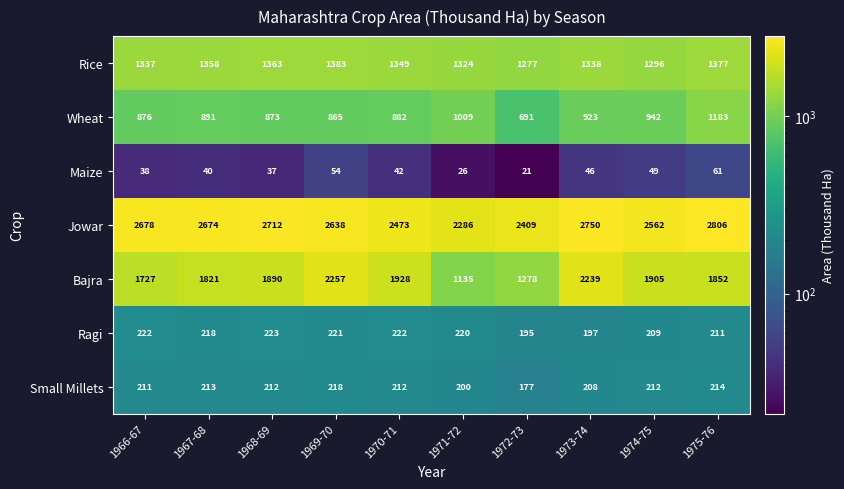

Which category has the lowest value in the Bajra series?

1971-72